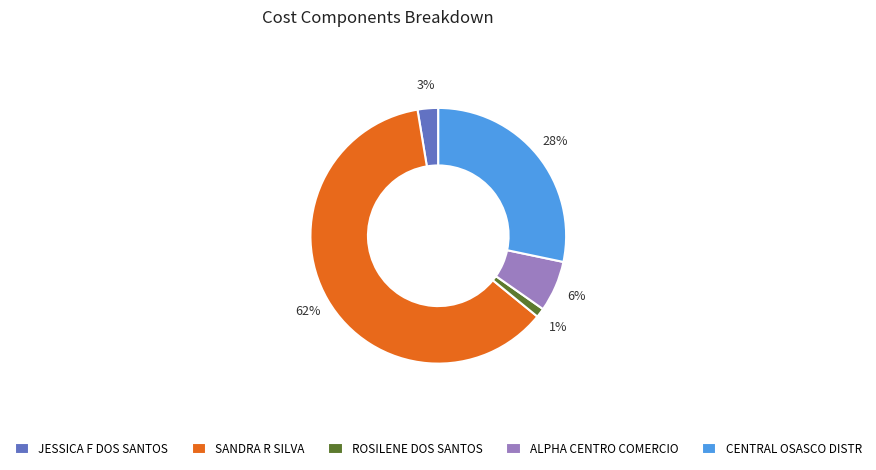

What percentage is the JESSICA F DOS SANTOS slice, to the nearest percent?

3%